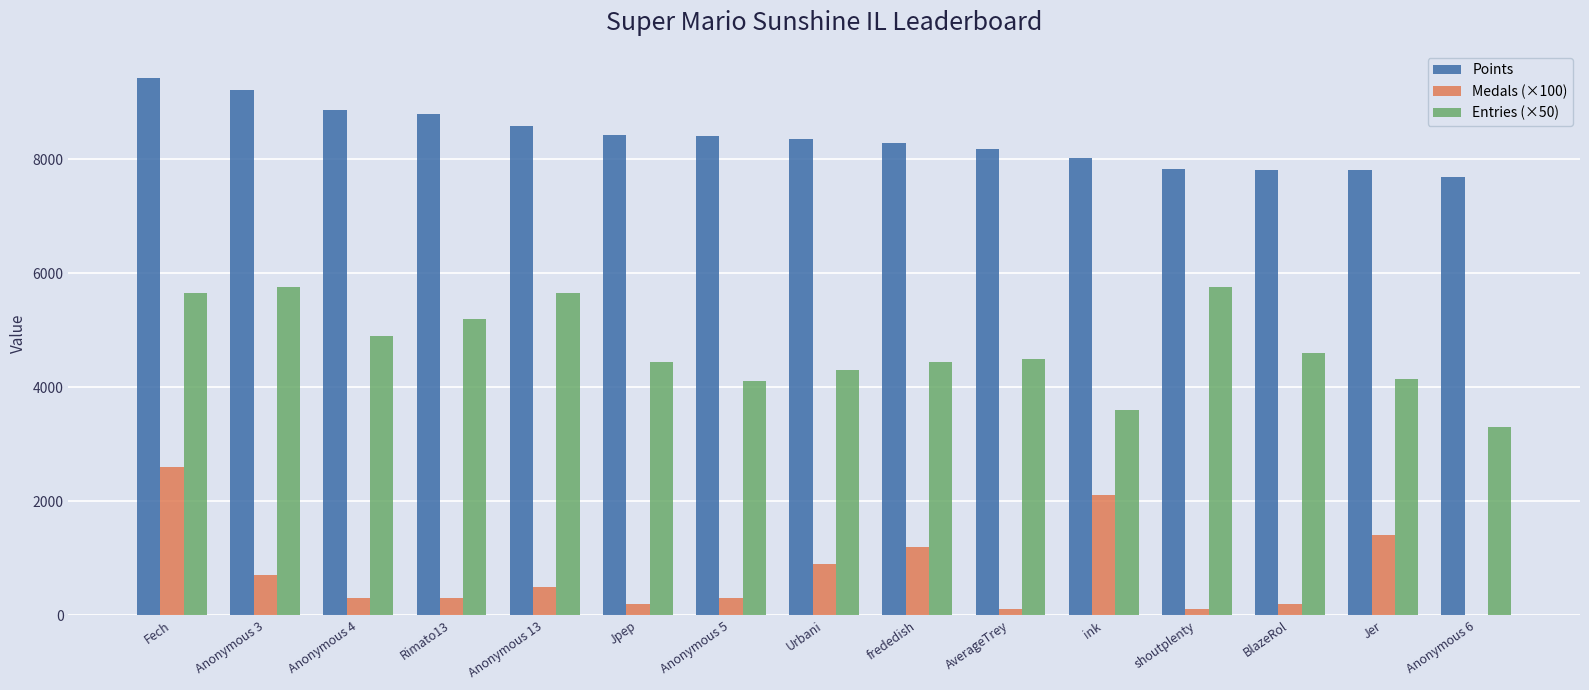

Which series changed the most between Anonymous 13 and BlazeRol?

Entries (×50)